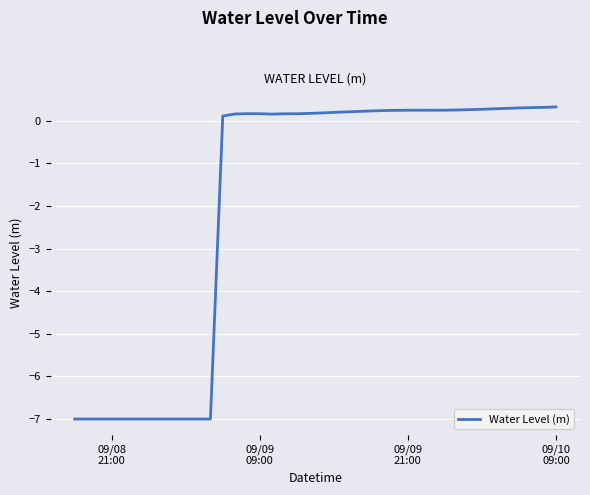

What is the greatest value displayed?

0.3